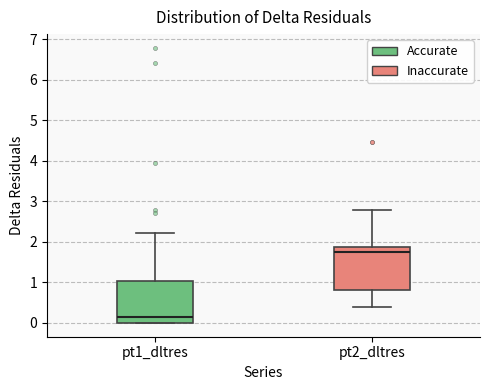

Where does the median line of the box for pt2_dltres sit on the y-axis? The values are not printed on the chart, so give them approximately, as read against the axis.

1.8